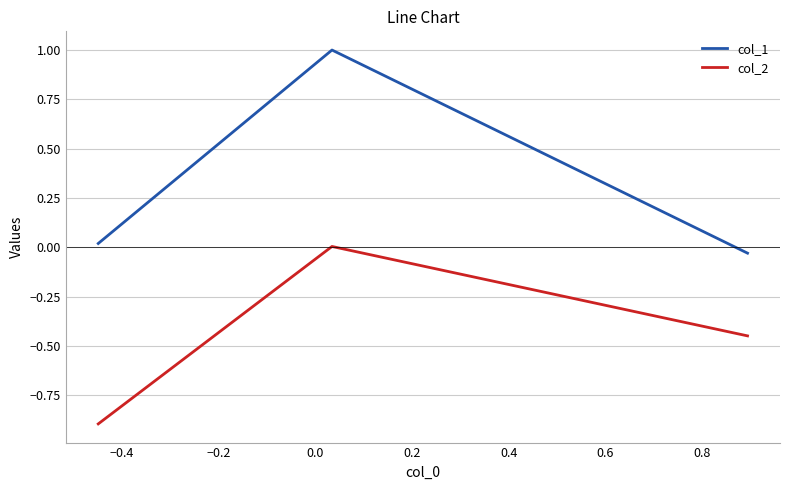

Rank the series by their maximum value, from lowest to highest.

col_2, col_1